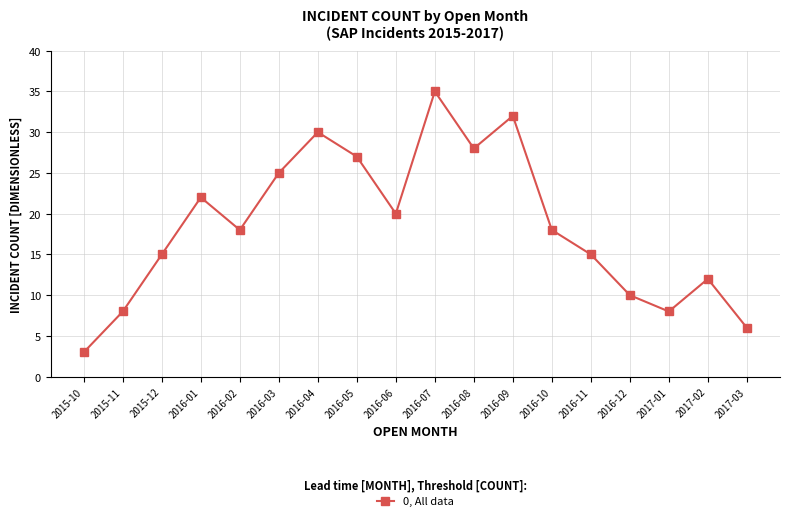

Reading left to right, transcribe all the data shown in this chart.

3	8	15	22	18	25	30	27	20	35	28	32	18	15	10	8	12	6